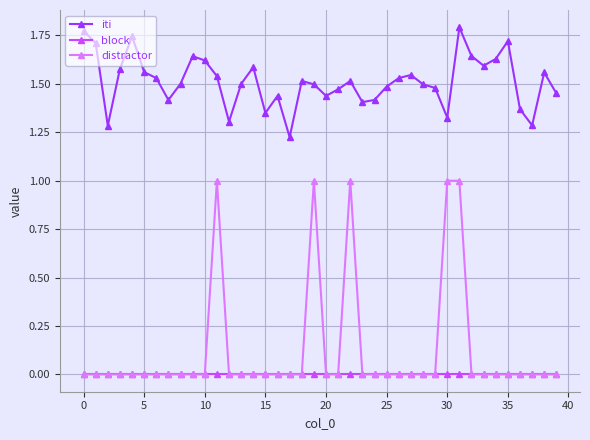

True or false: block and iti cross at least once.

False